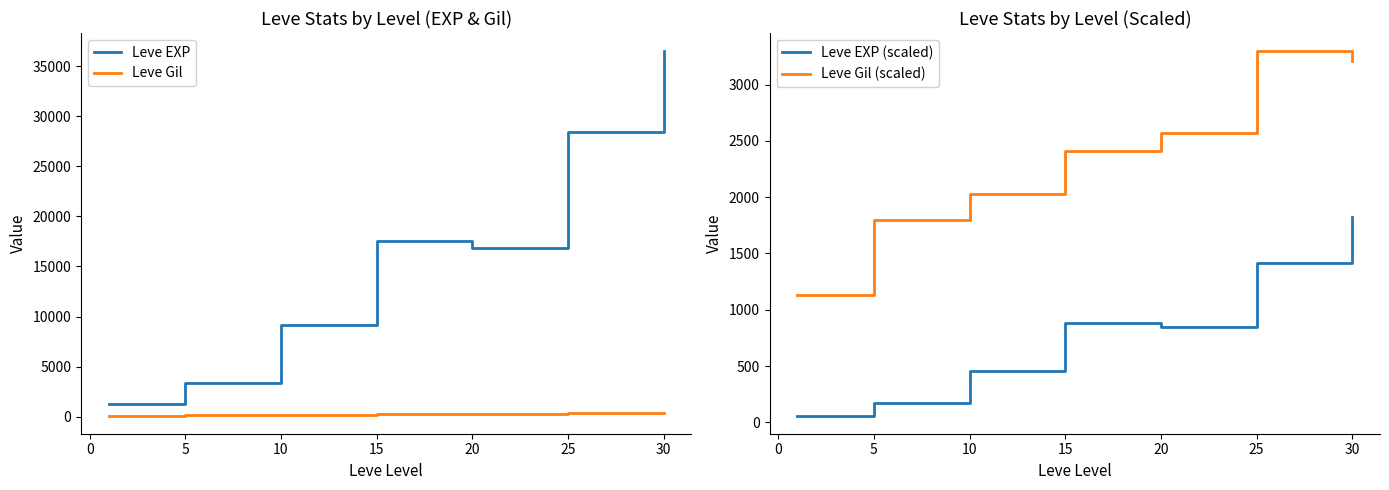

True or false: Leve Gil (scaled) has more than 0 interior local peaks.

True